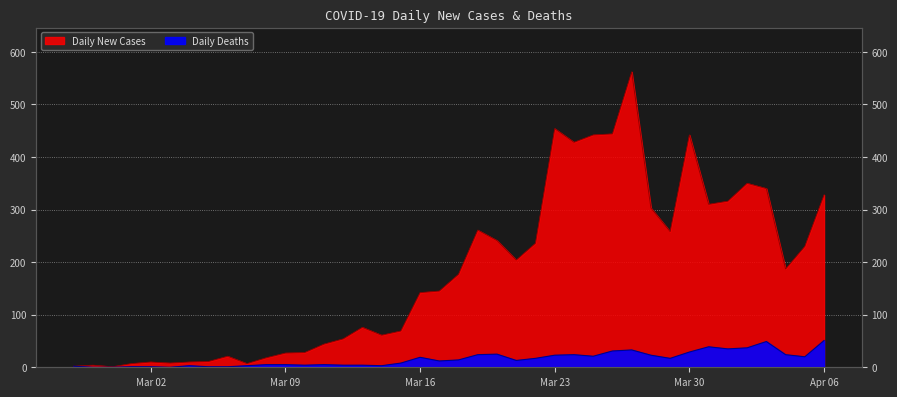

The Daily Deaths series shows 2 at 2020-03-14. True or false?

False